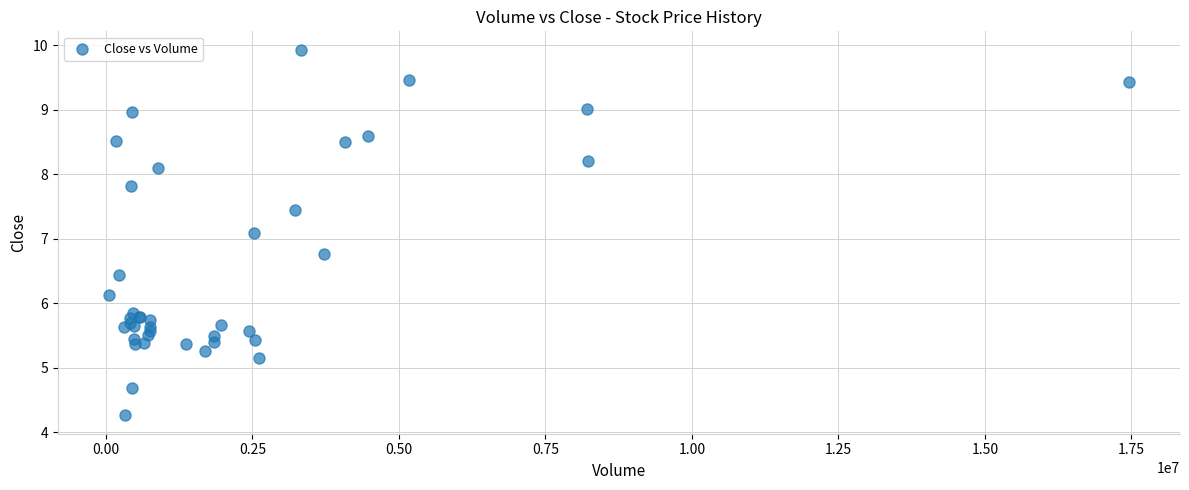

What Y value in the scatter plot is closest to 7?

7.1